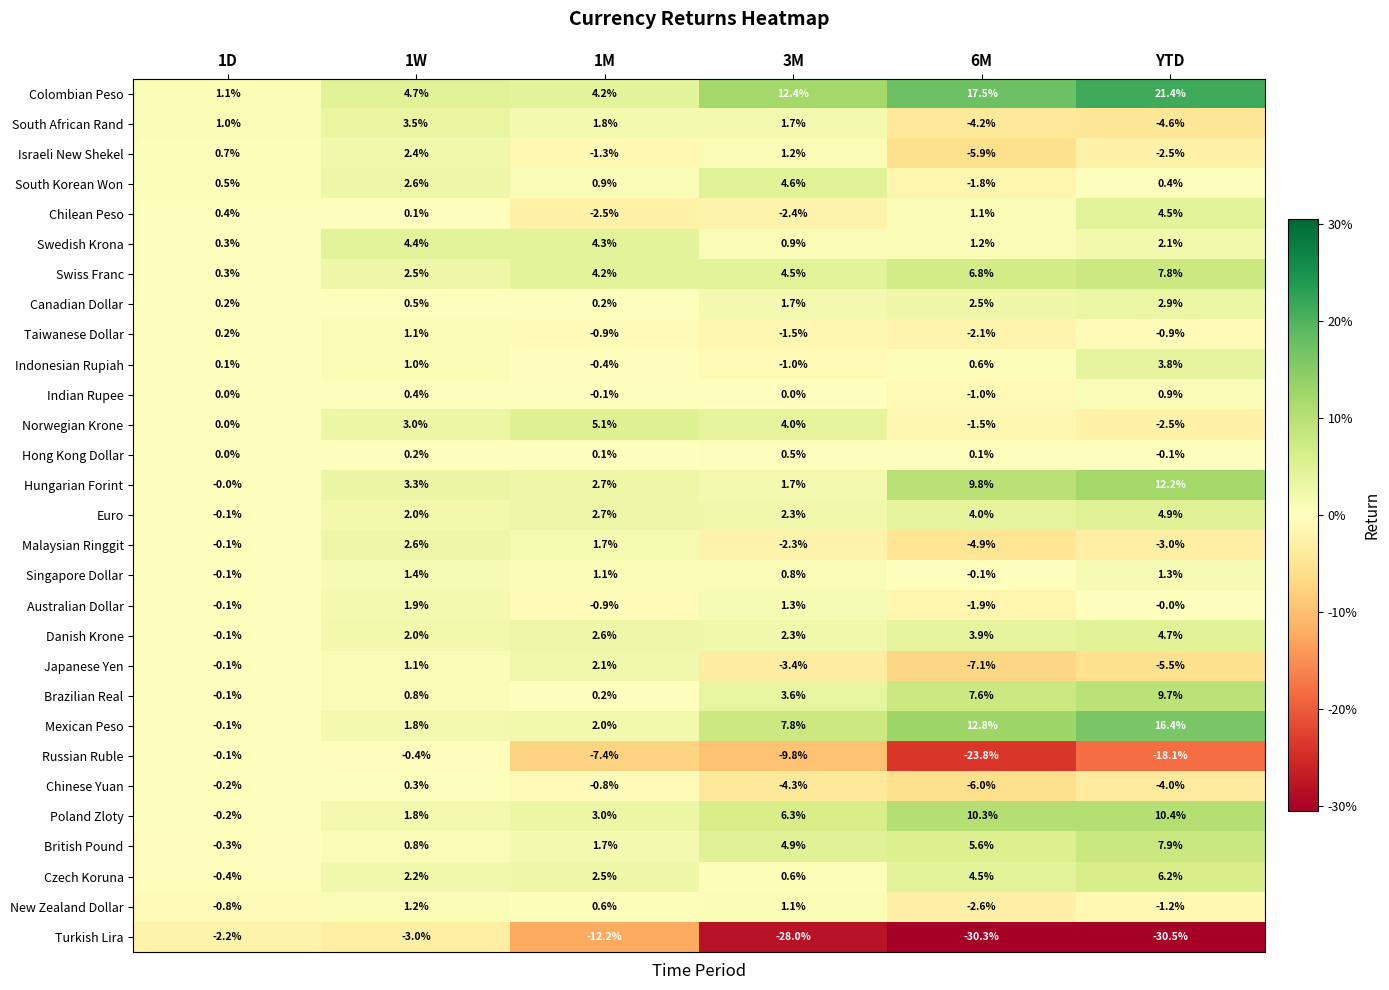

What is the spread (max minus min) of values at 1W?

7.7